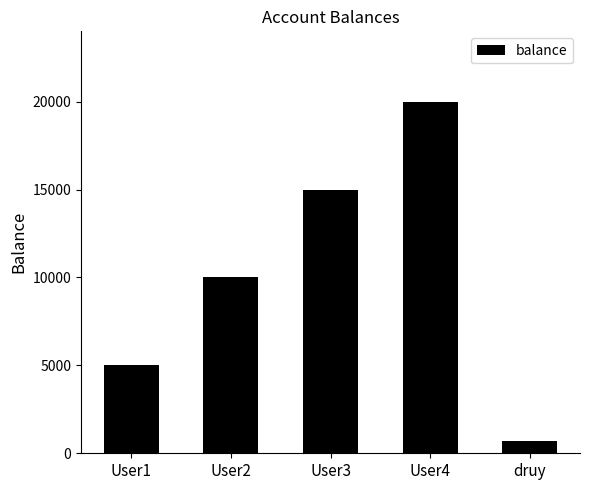

What is the change in value from User2 to User4?

+10000